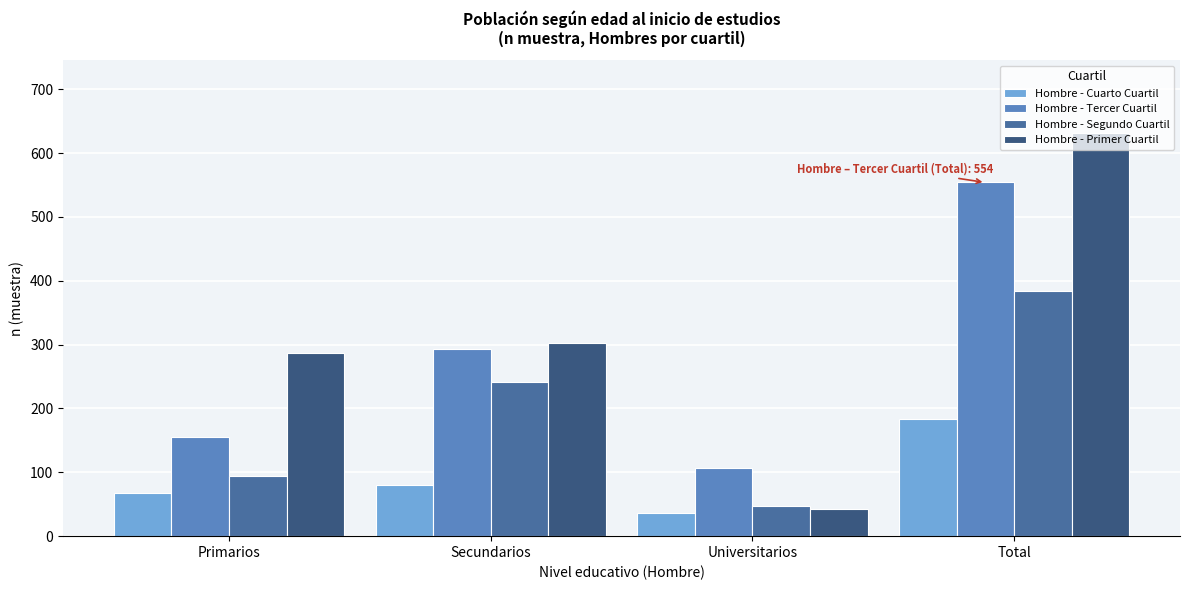

At which label is Hombre - Tercer Cuartil closest to 330?

Secundarios